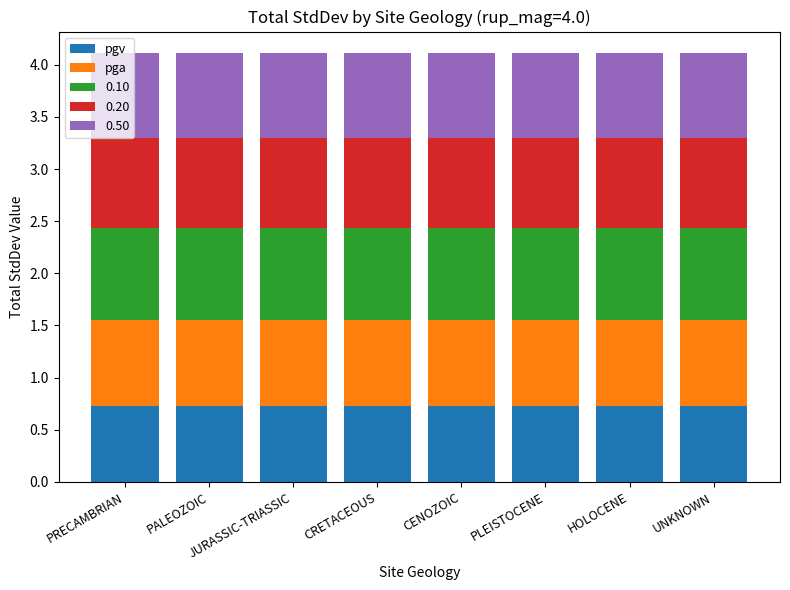

What is the total value across all series at PLEISTOCENE?

4.1